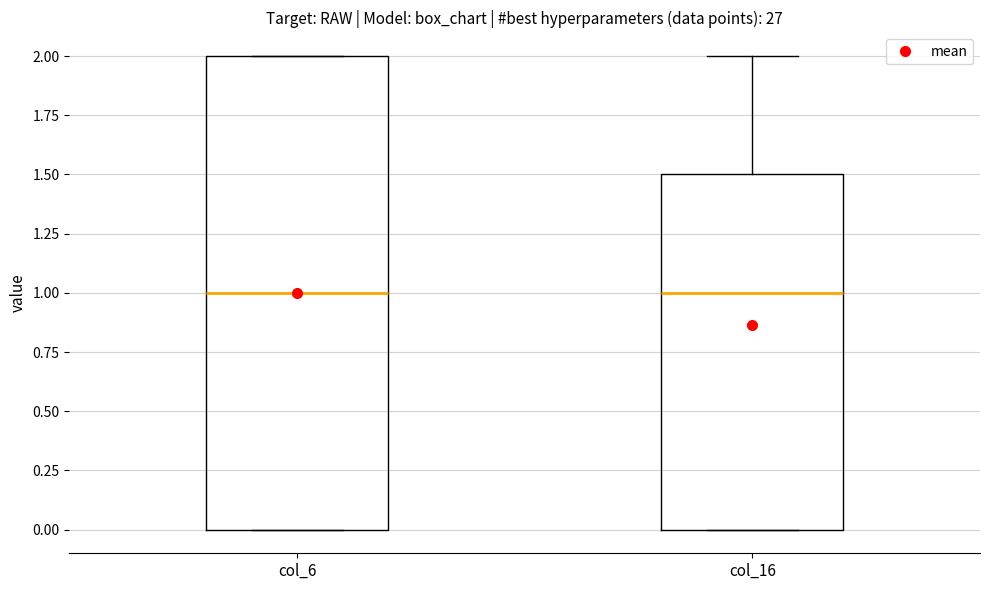

Reading left to right, read every box against the y-axis: the position of its median line, the range the box covers, and the ends of its whiskers. The values are not printed on the chart, so give them approximately, as read against the axis.

col_6: median 1.0, box 0.0 to 2.0, whiskers 0.0 to 2.0
col_16: median 1.0, box 0.0 to 1.5, whiskers 0.0 to 2.0